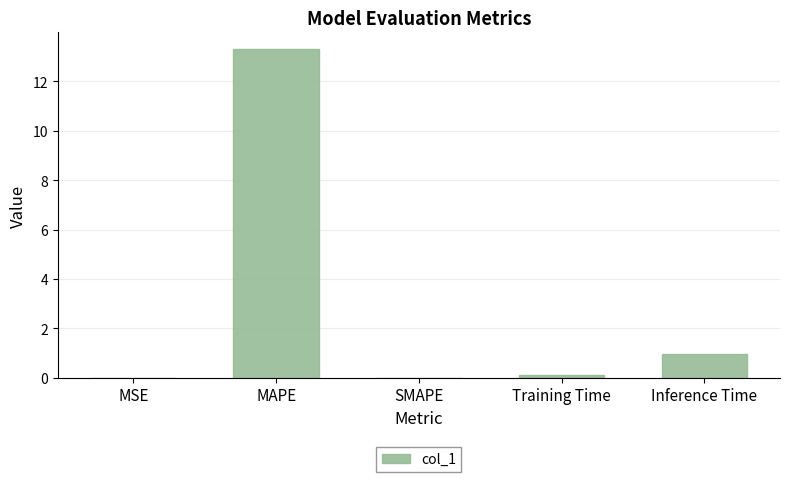

Which label corresponds to the largest value in the chart?

MAPE